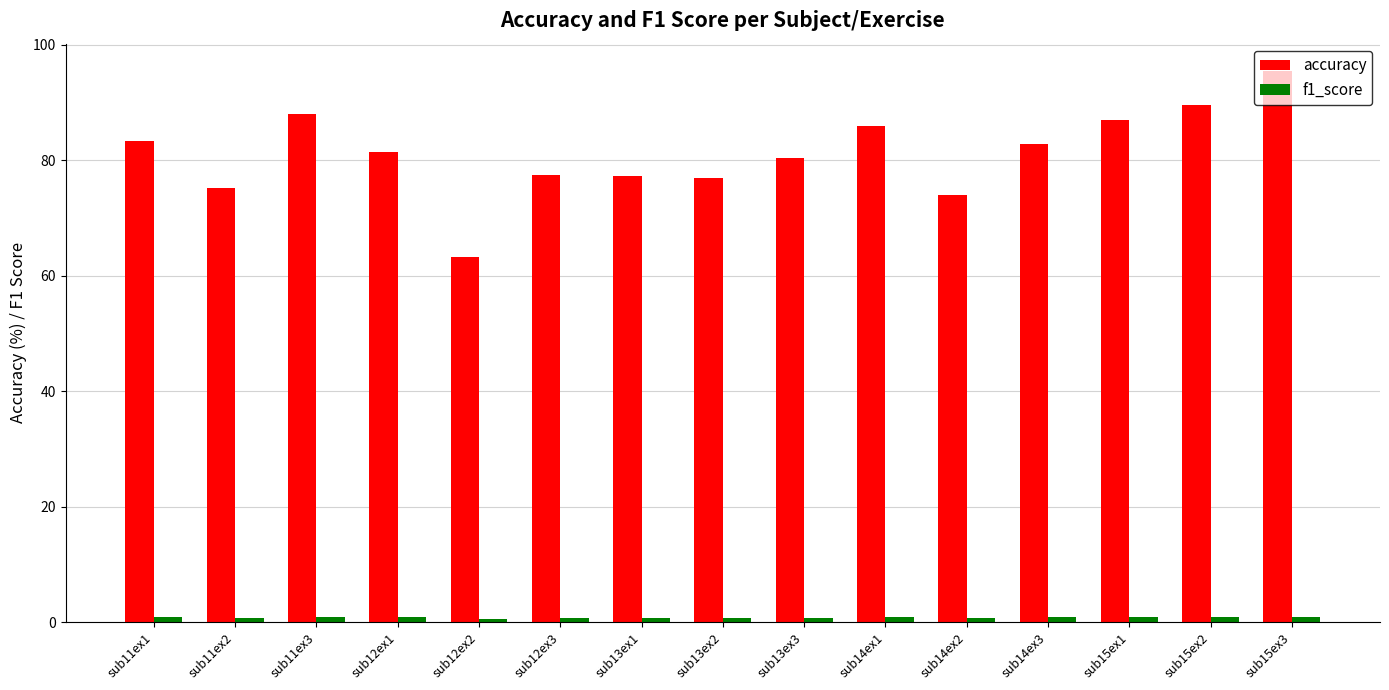

Read the accuracy value at sub11ex3.

88.0